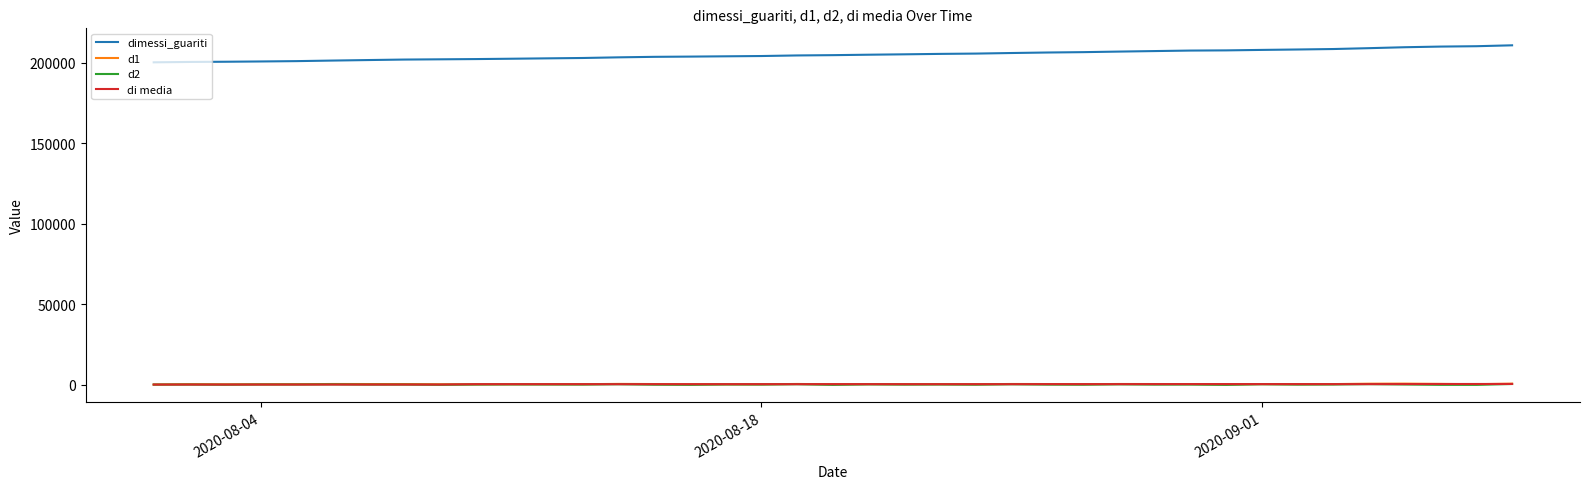

What is the minimum value for dimessi_guariti?

200229.0